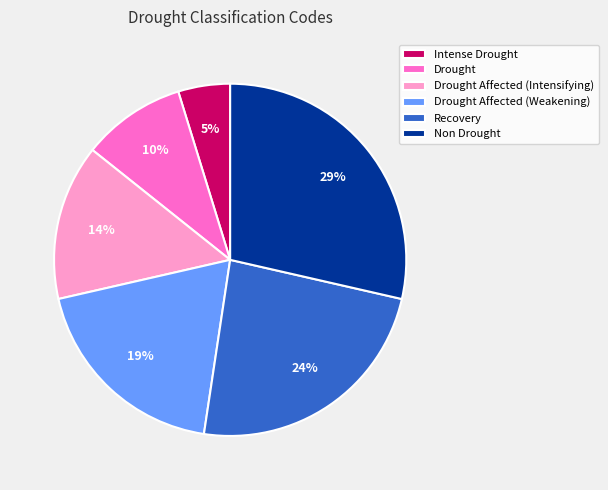

What is the smallest slice in the pie chart?

Intense Drought